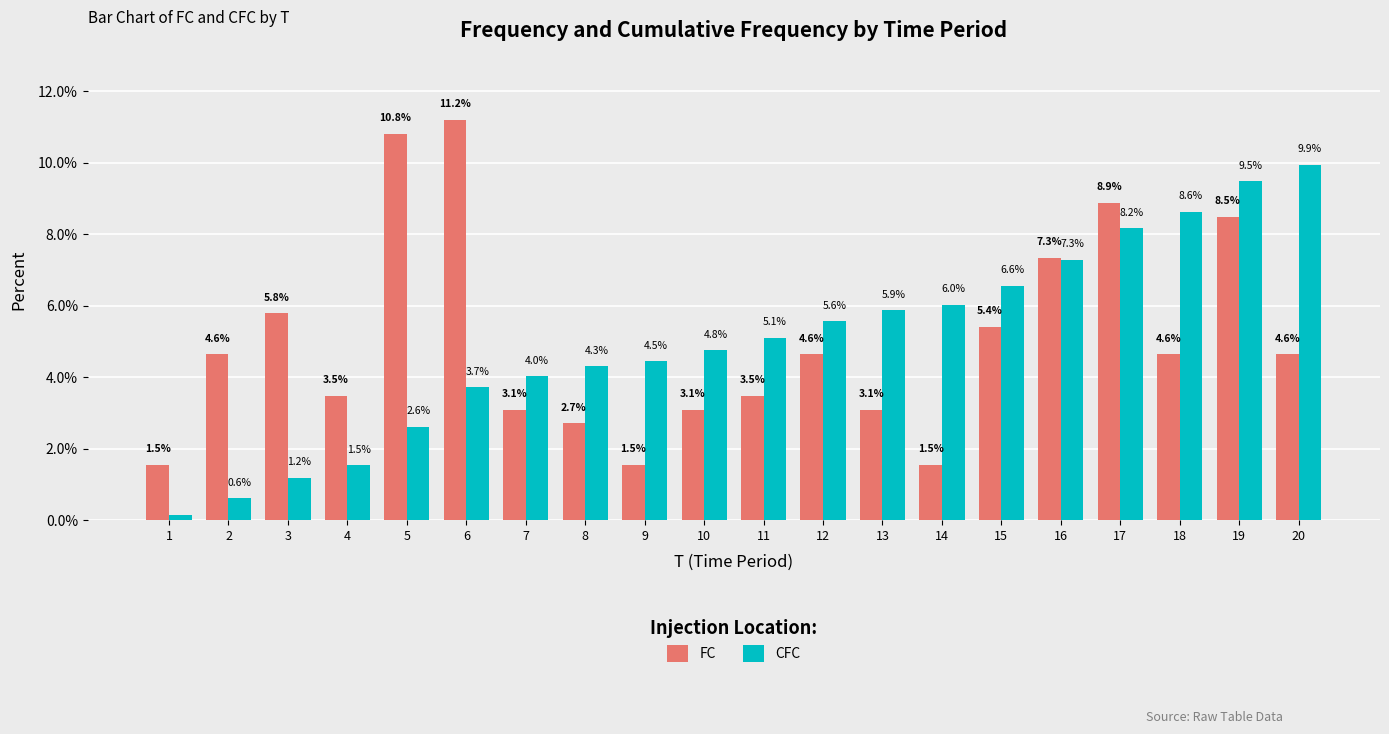

What is the difference between the maximum and minimum values in the FC series?

9.7